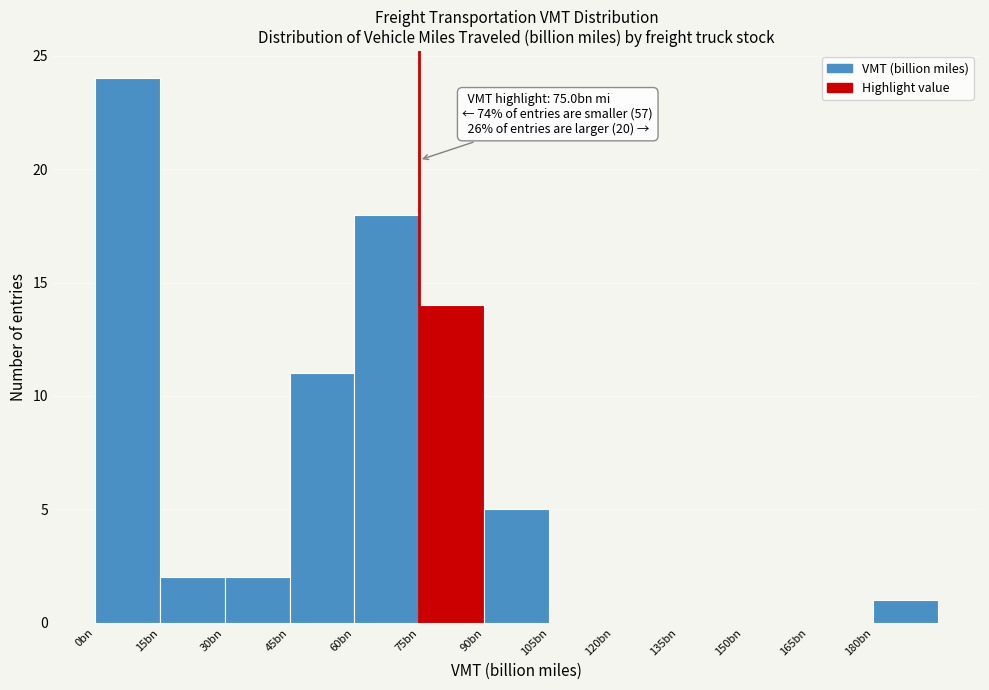

Reading right to left, extract all data points from this chart.

180bn=1	165bn=0	150bn=0	135bn=0	120bn=0	105bn=0	90bn=5	75bn=14	60bn=18	45bn=11	30bn=2	15bn=2	0bn=24